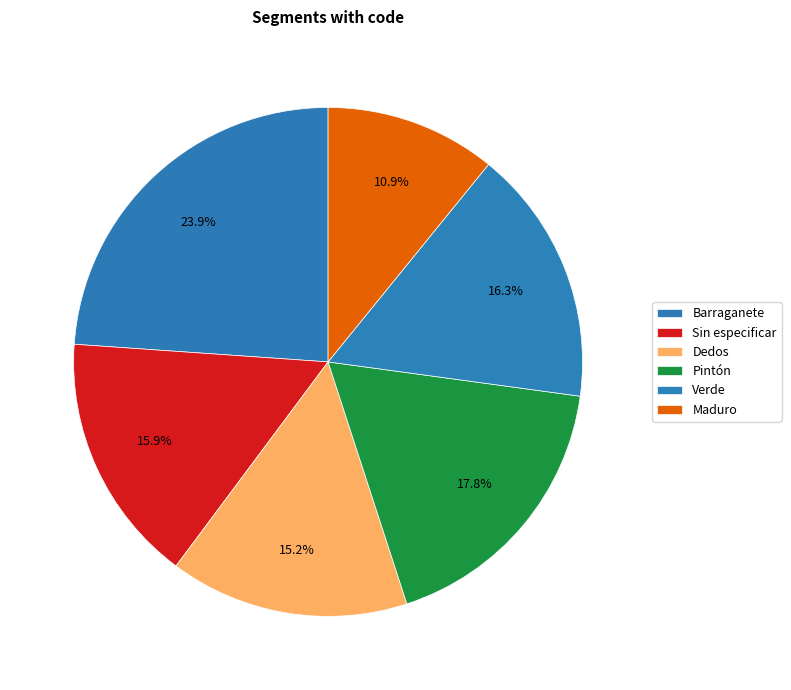

Does Pintón represent more than half of the total?

No